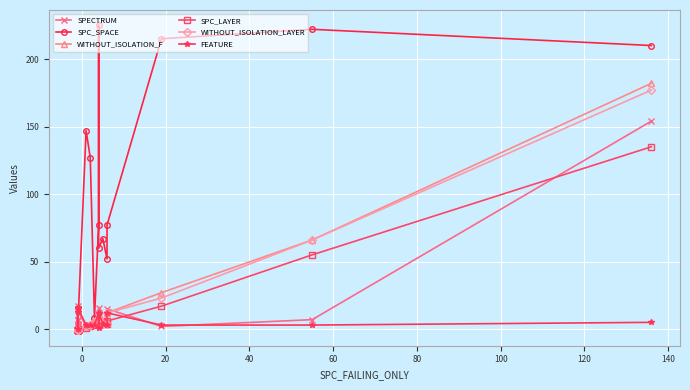

Rank the series by their maximum value, from highest to lowest.

SPC_SPACE, WITHOUT_ISOLATION_F, WITHOUT_ISOLATION_LAYER, SPECTRUM, SPC_LAYER, FEATURE